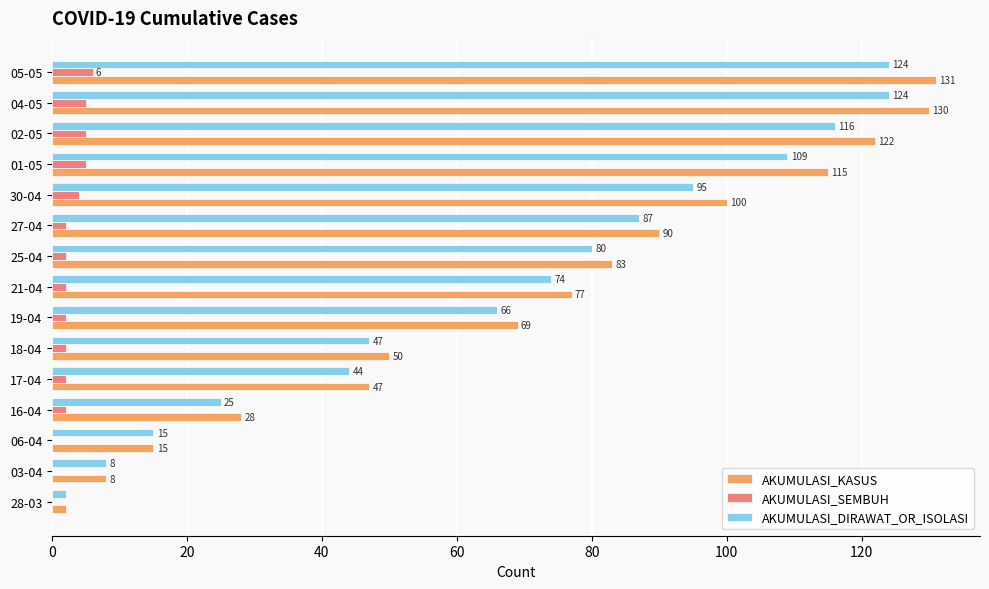

Read the AKUMULASI_KASUS value at 02-05.

122